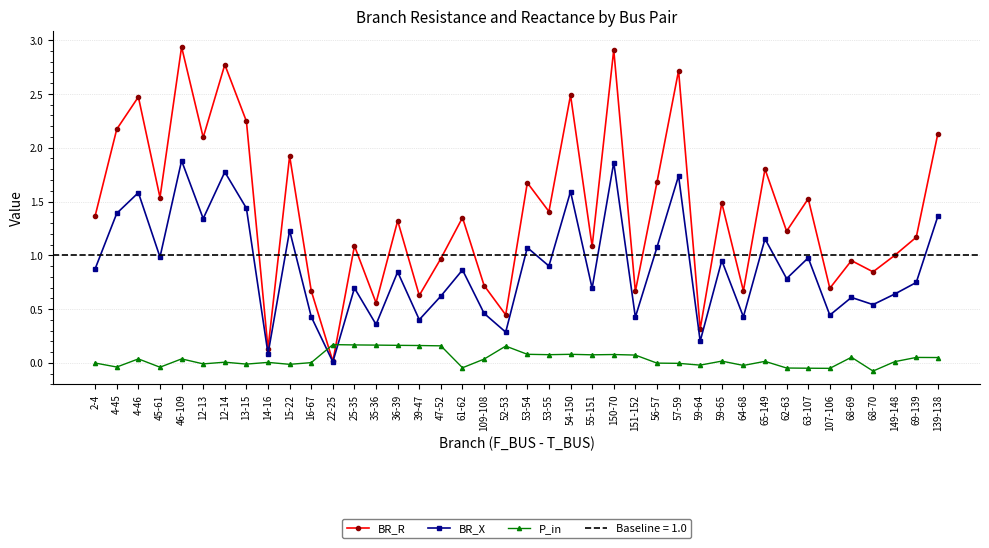

True or false: BR_X and BR_R cross at least once.

False